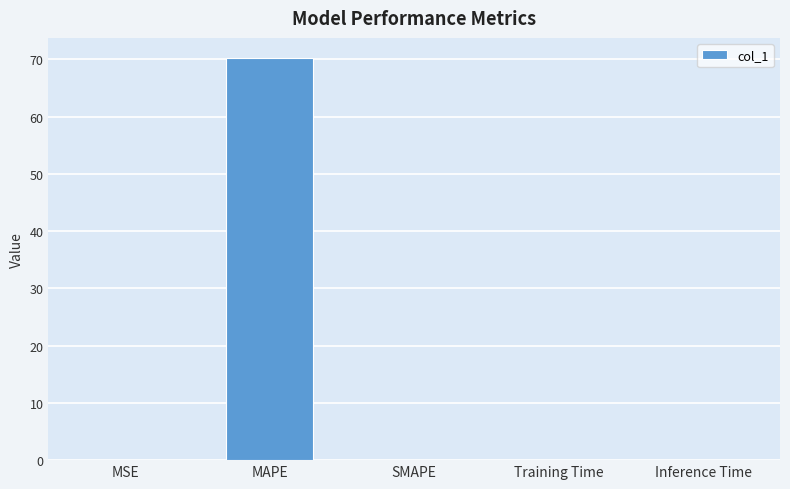

What is the greatest value displayed?

70.2